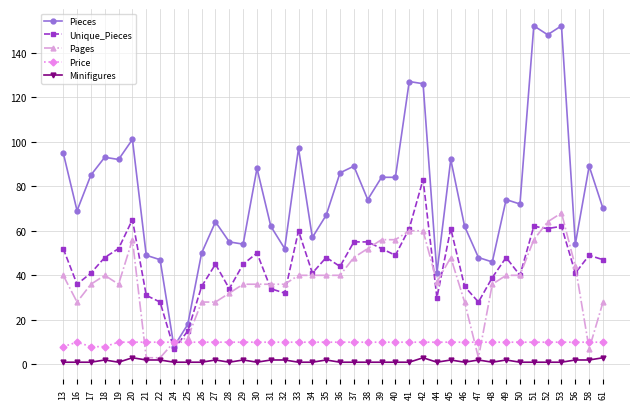

At which label does Pieces first exceed 74?

13